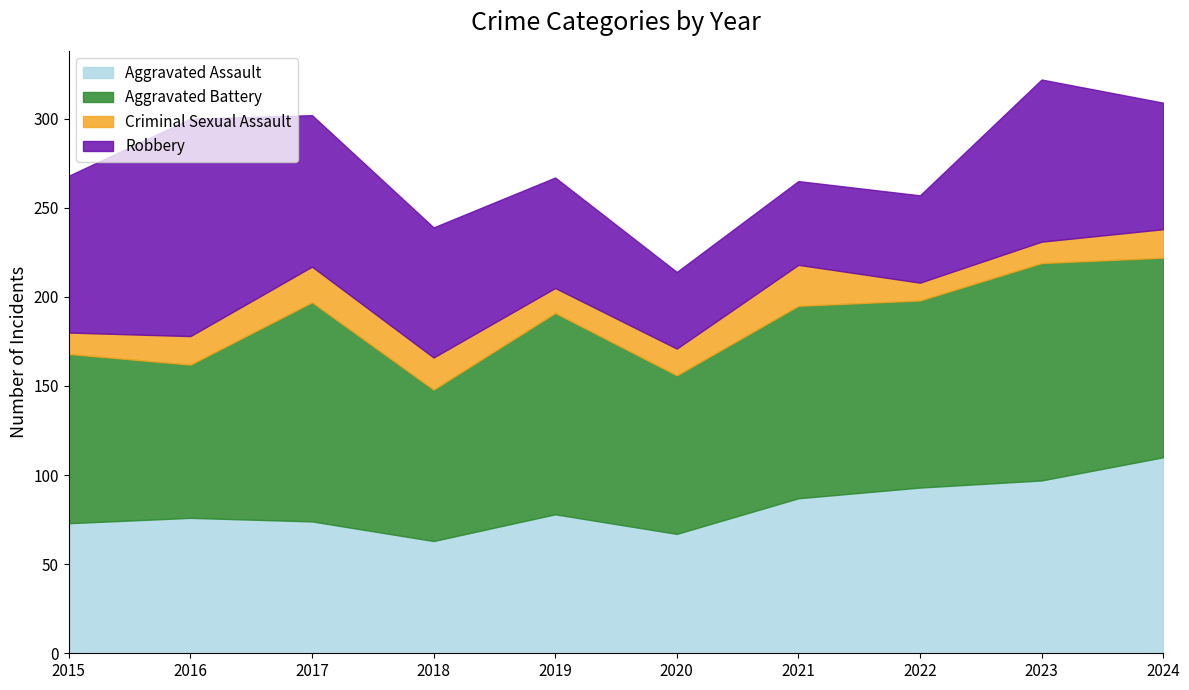

What is the difference between the second highest and minimum values in the Robbery series?

48